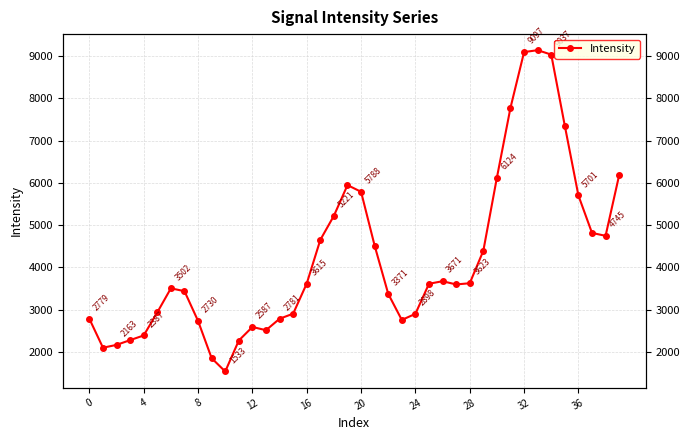

How many lines are shown in the chart?

1